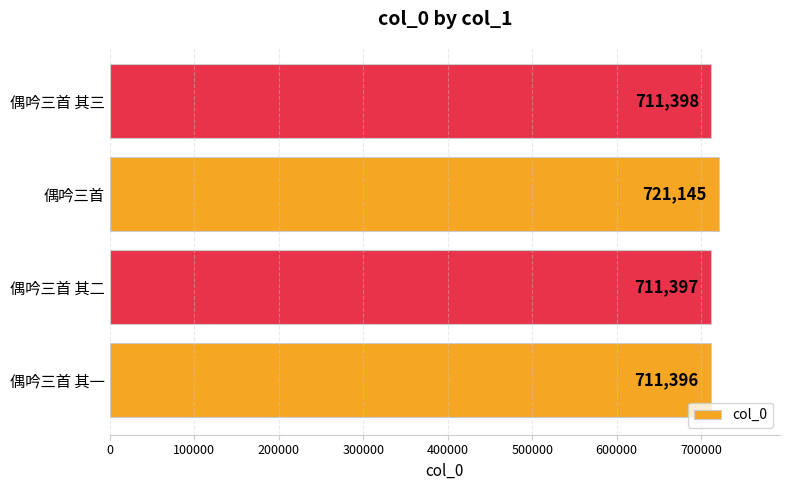

Reading bottom to top, what are all the values shown in this chart?

偶吟三首 其一=711396	偶吟三首 其二=711397	偶吟三首=721145	偶吟三首 其三=711398